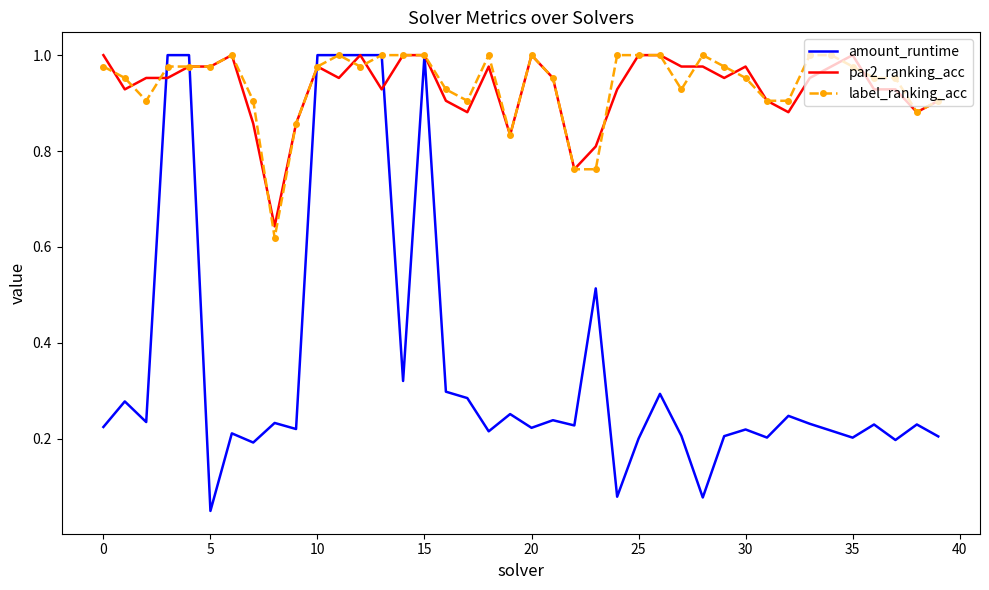

Which series has the widest spread of values?

amount_runtime